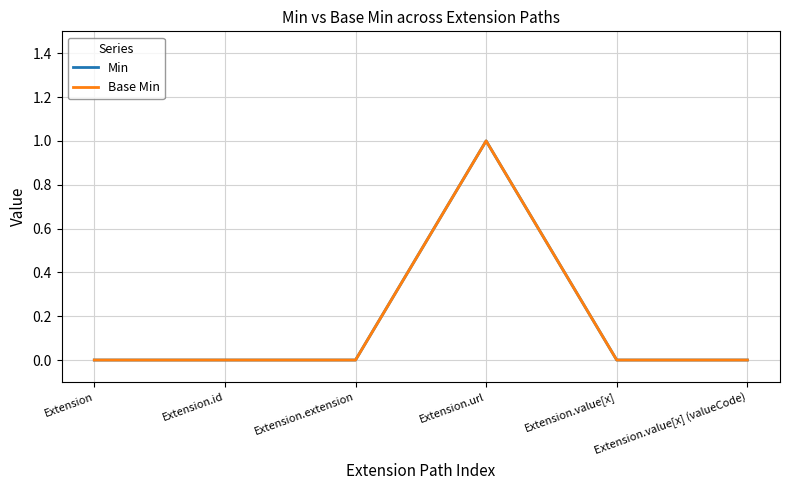

What is the difference between the maximum and second lowest values in the Min series?

1